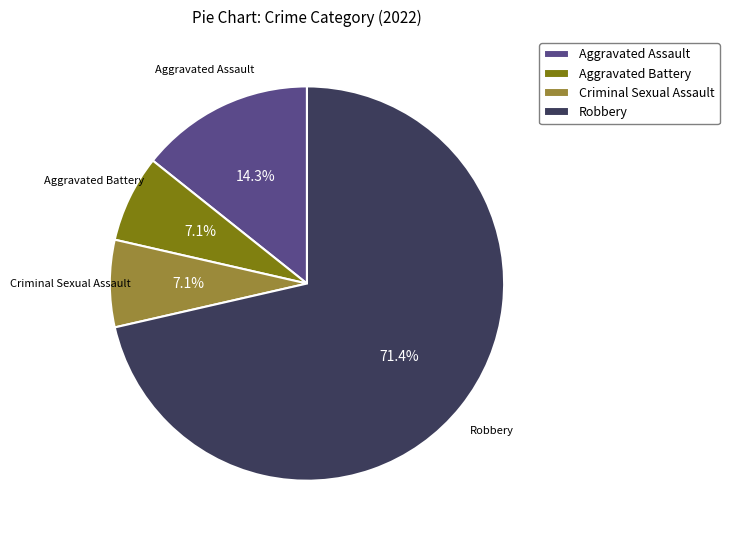

Do Aggravated Battery and Robbery together represent more than half of the pie?

Yes